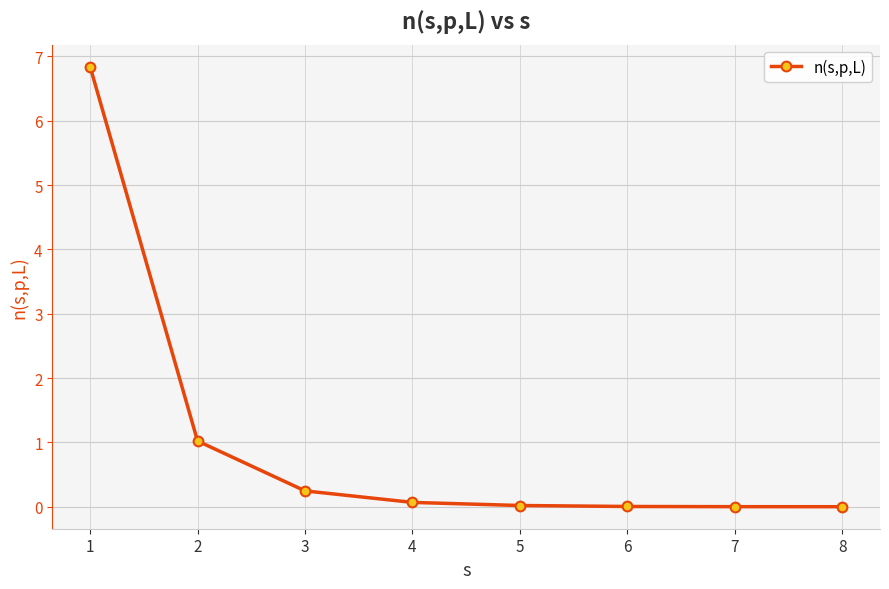

True or false: the data shows 6.8 at 1.

True